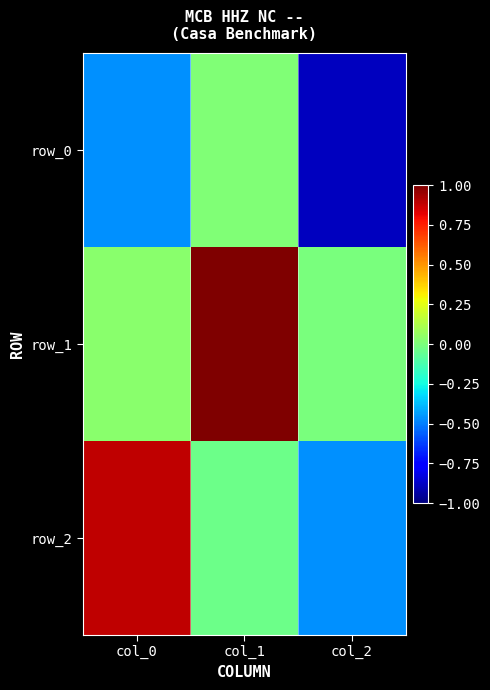

Reading left to right, what are all the values shown in this chart?

row_0: -0.5	0.0	-0.9
row_1: 0.0	1.0	-0.0
row_2: 0.9	-0.0	-0.5